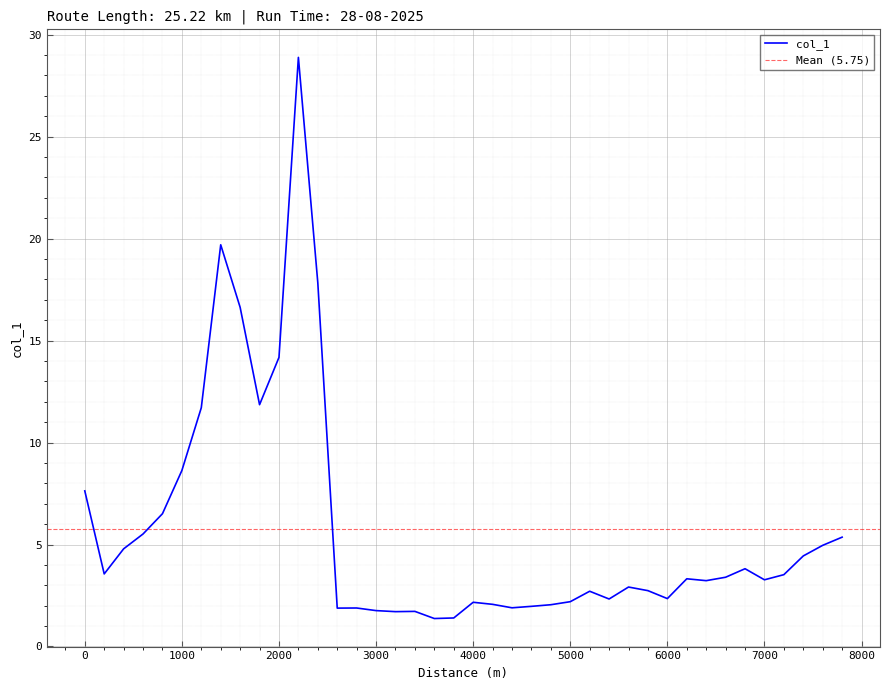

Which has a higher value, 2800 or 6800?

6800